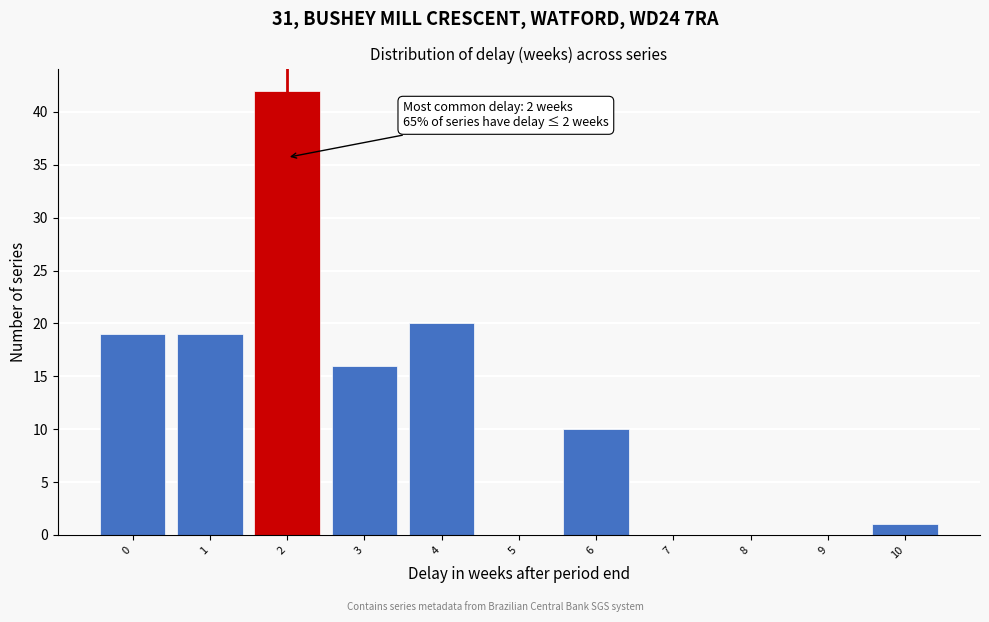

Reading left to right, what are all the values shown in this chart?

0=19	1=19	2=42	3=16	4=20	5=0	6=10	7=0	8=0	9=0	10=1